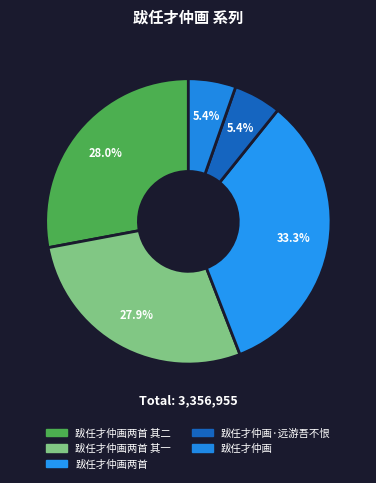

The 跋任才仲画两首 其一 slice represents 28% of the pie. True or false?

True